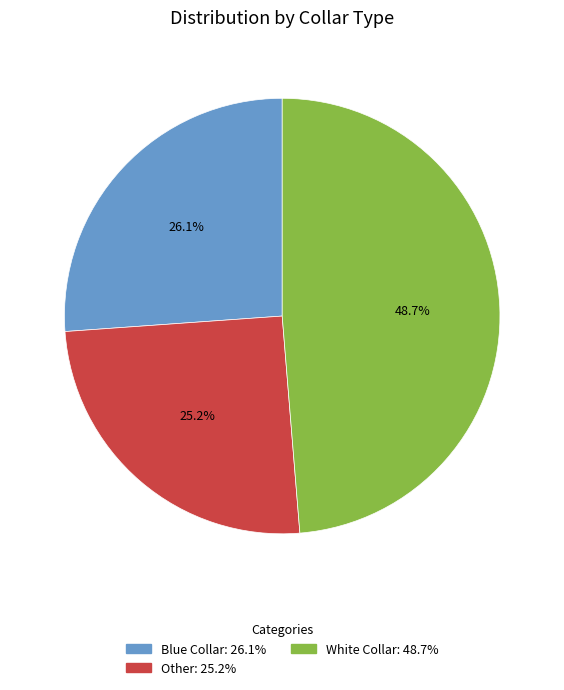

Combined, what portion of the pie is Blue Collar and Other?

51.3%